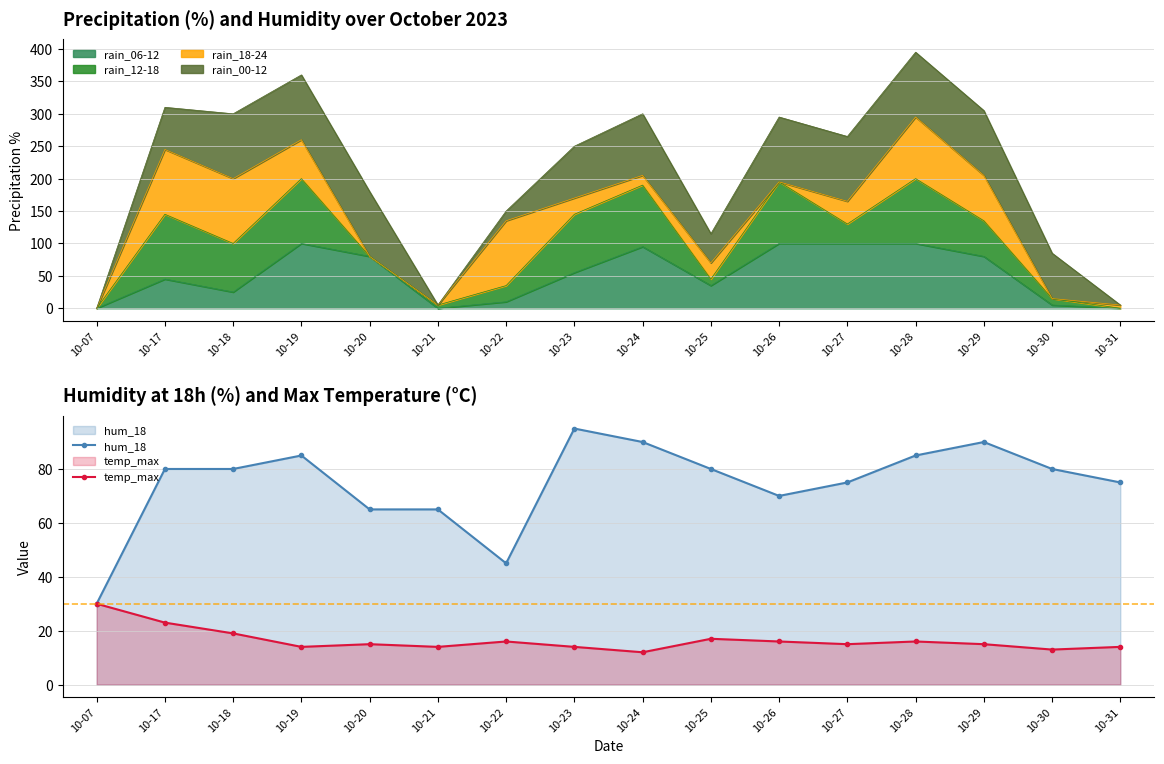

At which label does hum_18 reach its peak?

10-23